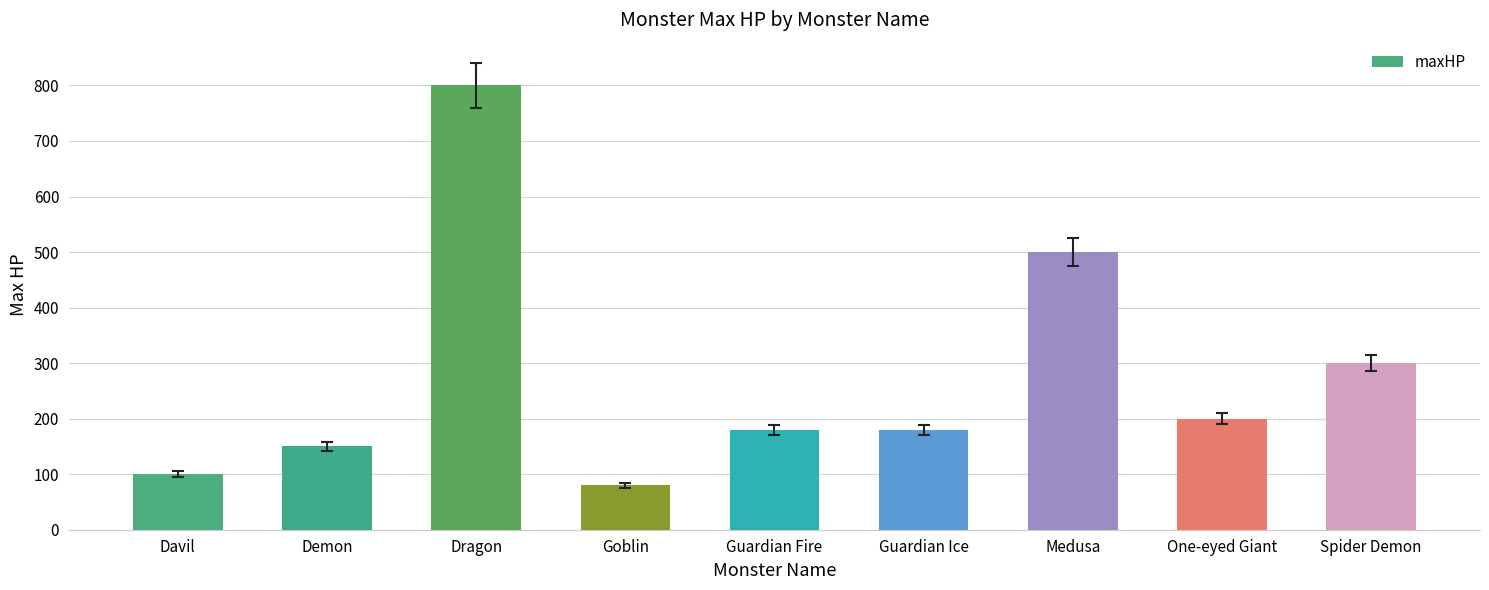

Which has a higher value, Guardian Ice or Spider Demon?

Spider Demon